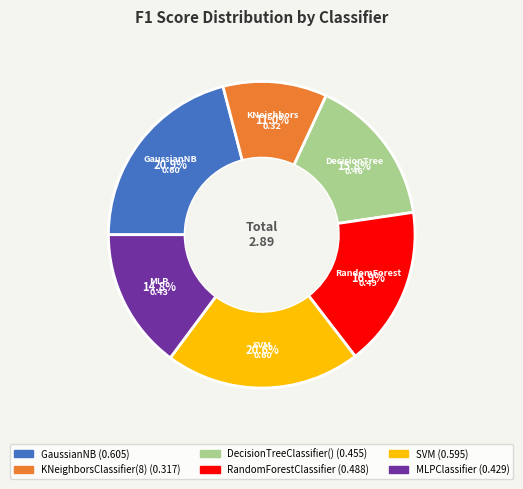

Is there a majority slice in this chart?

No